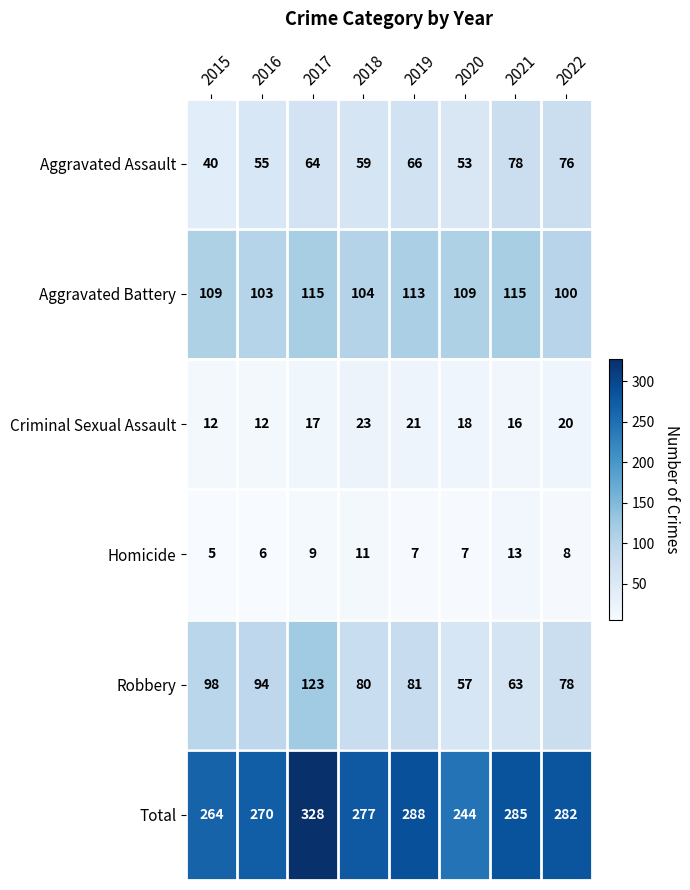

What is the difference between the Robbery values at 2018 and 2017?

43